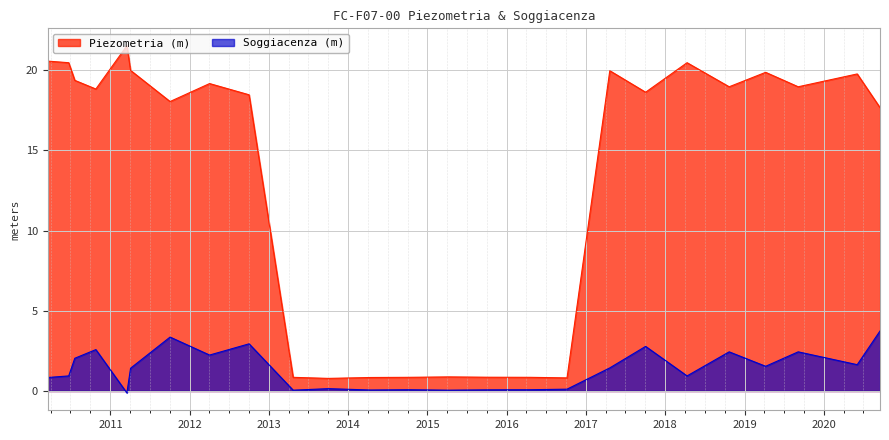

True or false: Soggiacenza (m) and Piezometria (m) cross at least once.

False